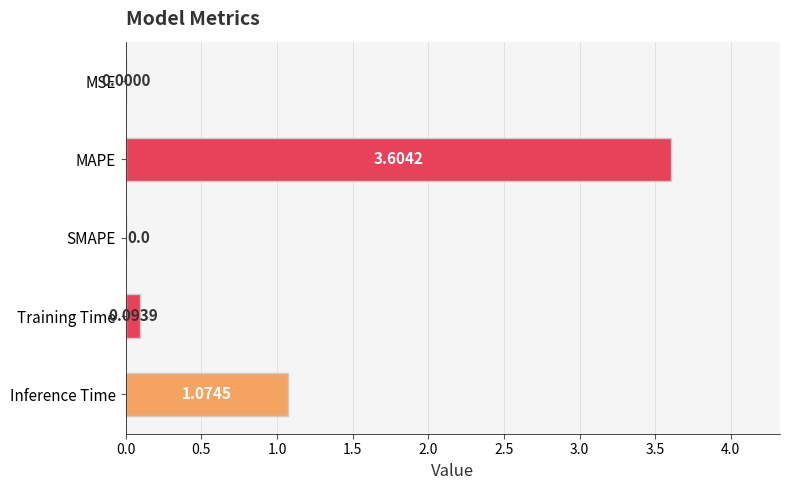

What is the sum of all values?

4.8